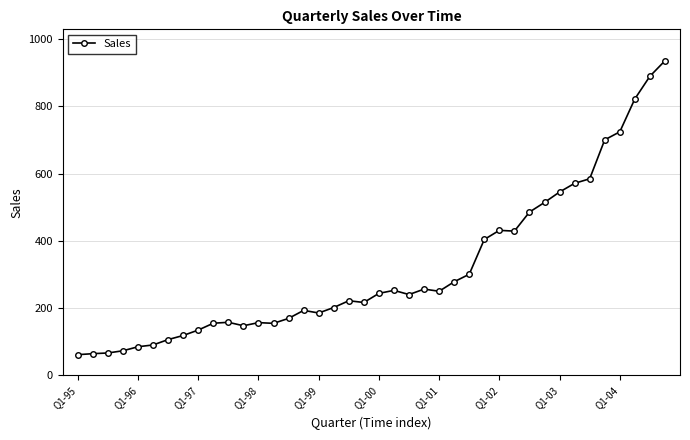

Does the chart display data point markers on the line(s)?

Yes